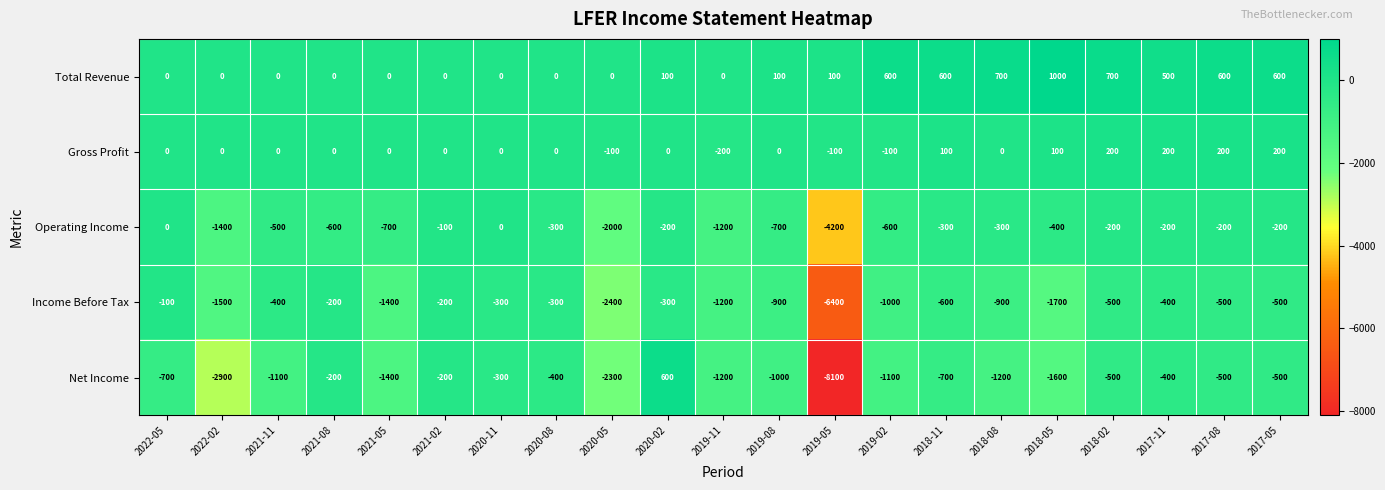

What is the smallest value displayed?

-8100